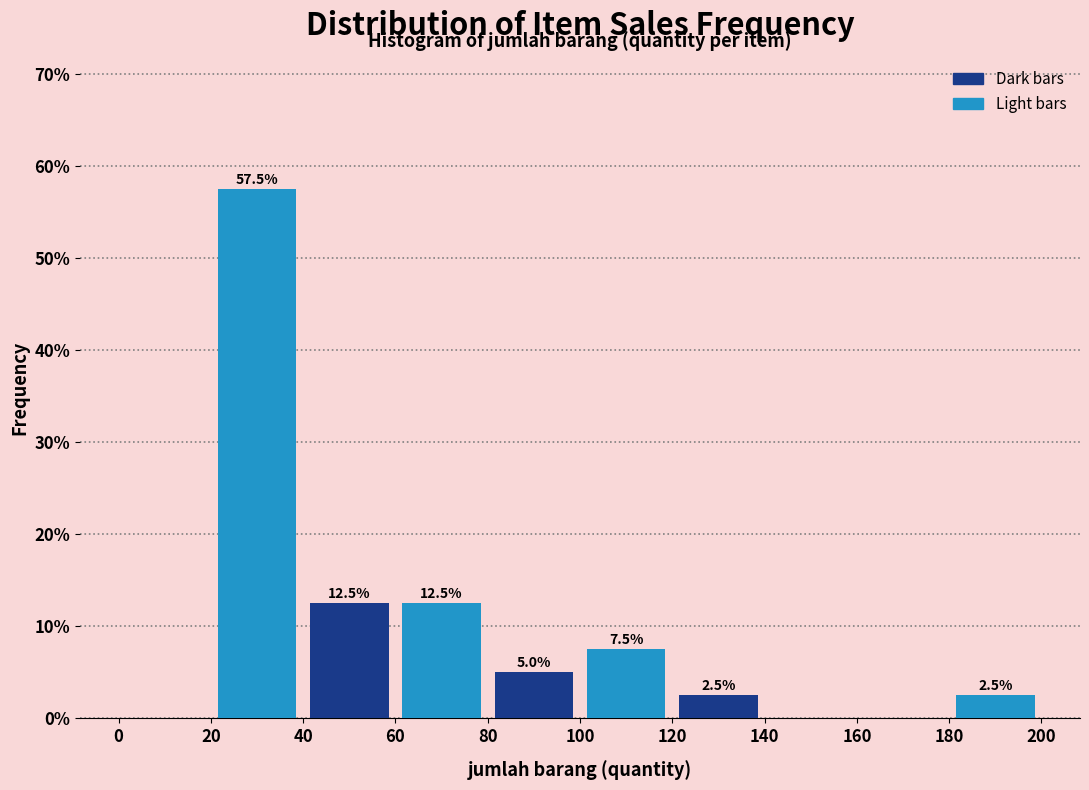

Over which range of the x-axis is the bar tallest?

20 to 40